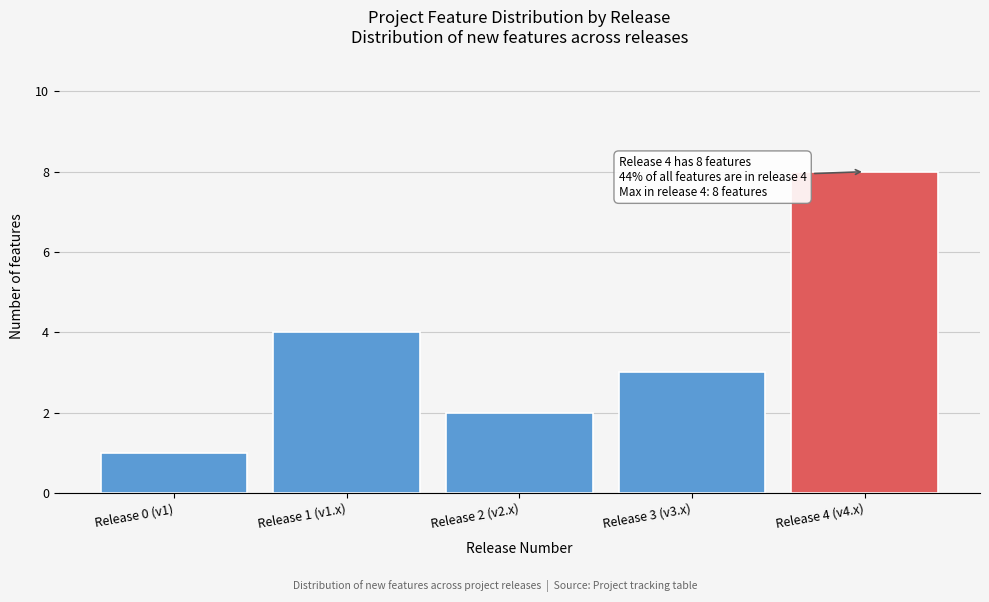

Reading right to left, extract all data points from this chart.

8	3	2	4	1